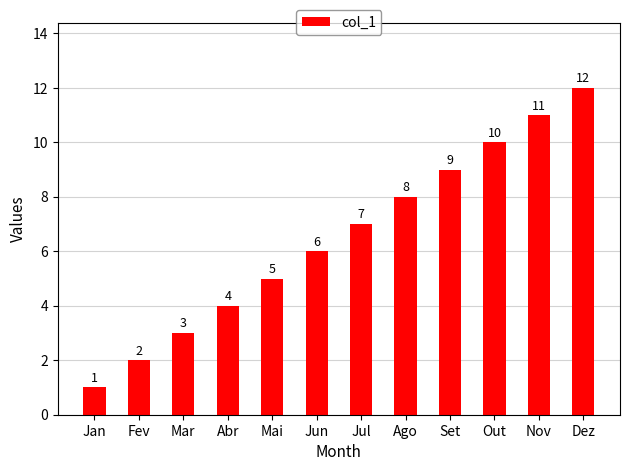

What is the label of the 3rd bar from the right?

Out